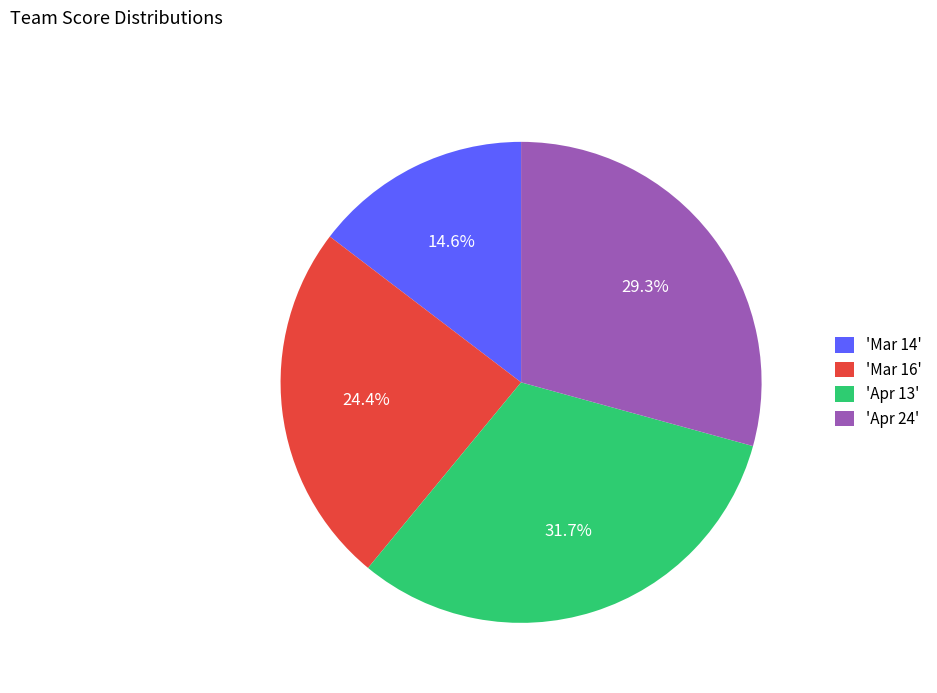

Which slice is the smallest?

'Mar 14'